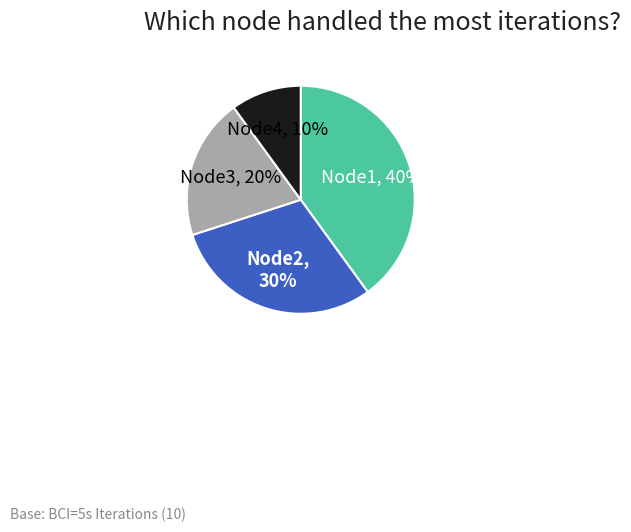

Is there any slice that represents more than half of the pie?

No